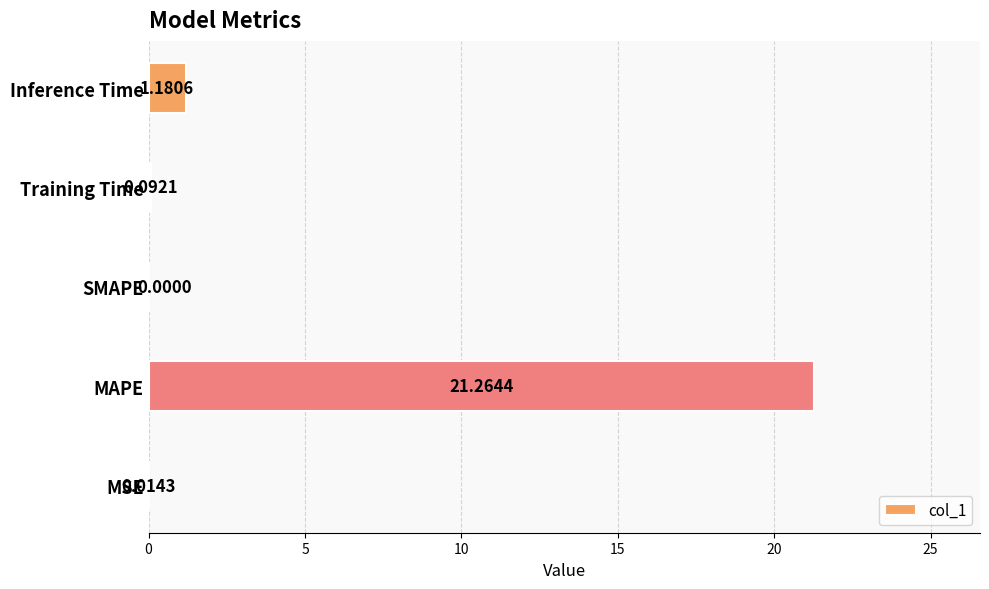

Does the chart contain stacked bars?

No